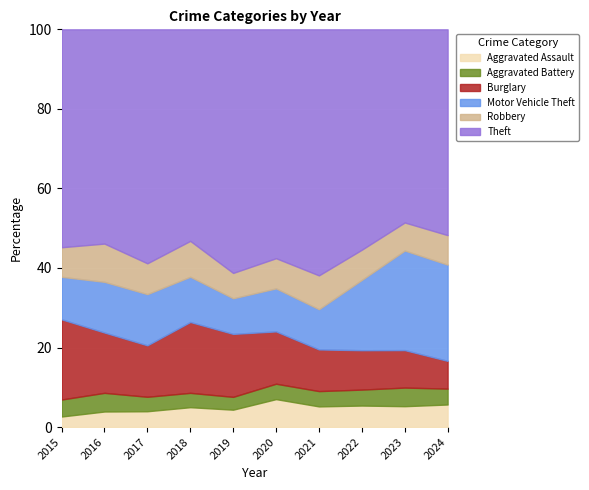

What are all the series names shown in the legend?

Aggravated Assault, Aggravated Battery, Burglary, Motor Vehicle Theft, Robbery, Theft